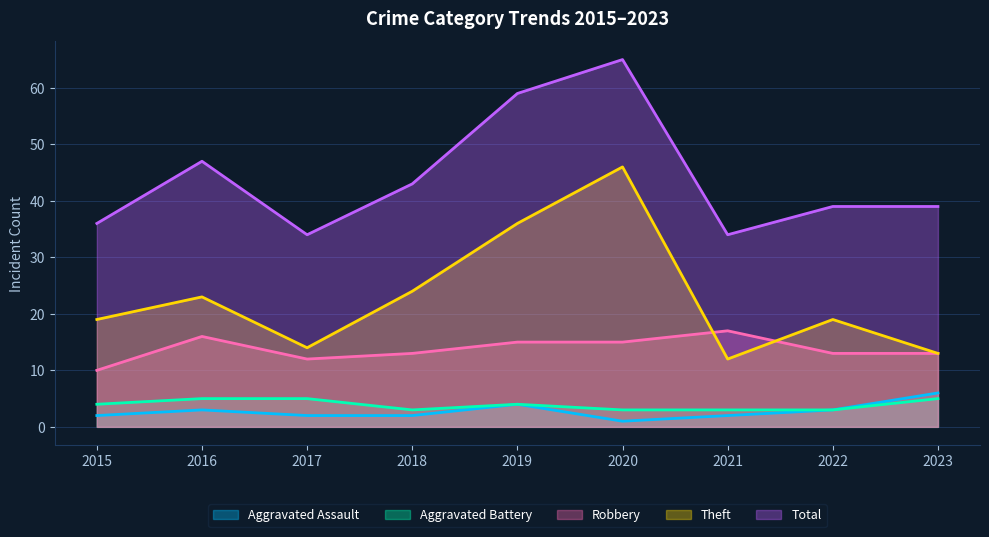

What is the difference between the maximum and second lowest values in the Total series?

31